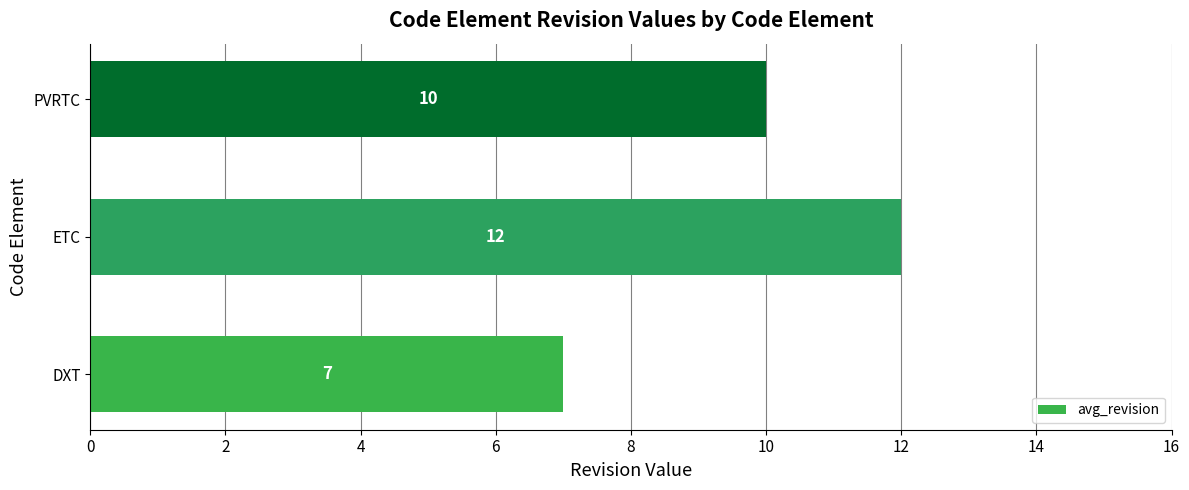

Reading top to bottom, transcribe all the data shown in this chart.

PVRTC=10	ETC=12	DXT=7